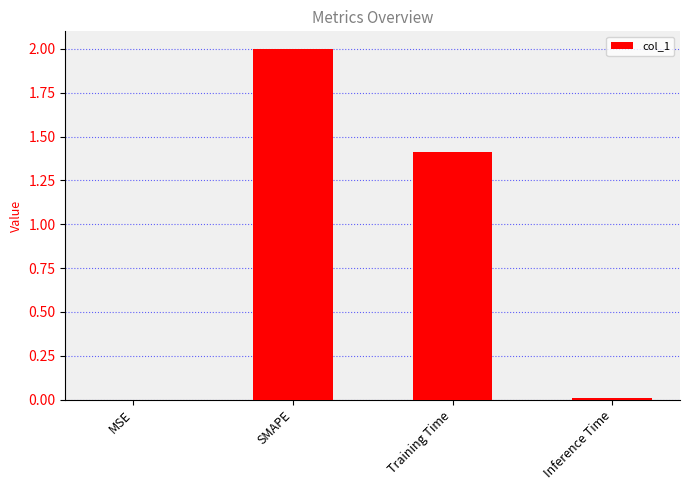

Between Training Time and SMAPE, which is larger?

SMAPE